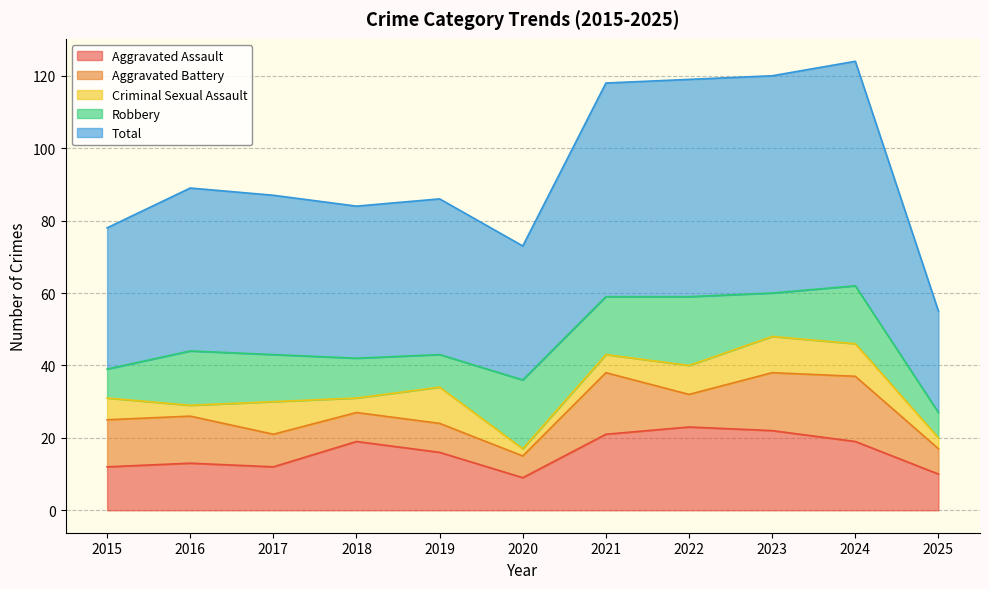

What is the value of the Aggravated Assault point at the 11th from the left?

10